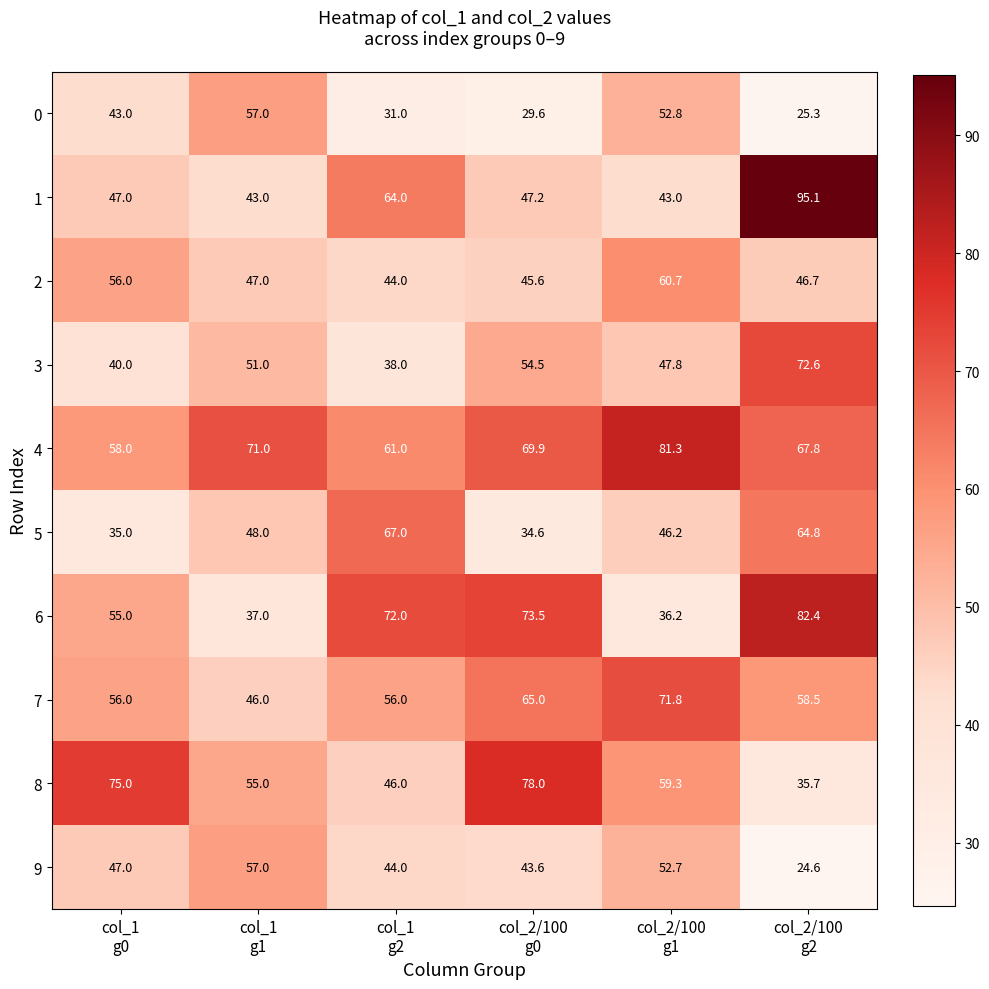

What is the sum of all 8 values?

349.0